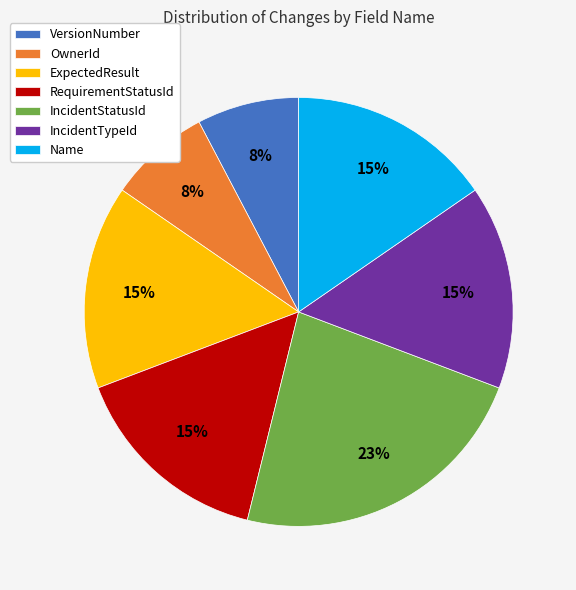

Between VersionNumber and IncidentStatusId, which is larger?

IncidentStatusId